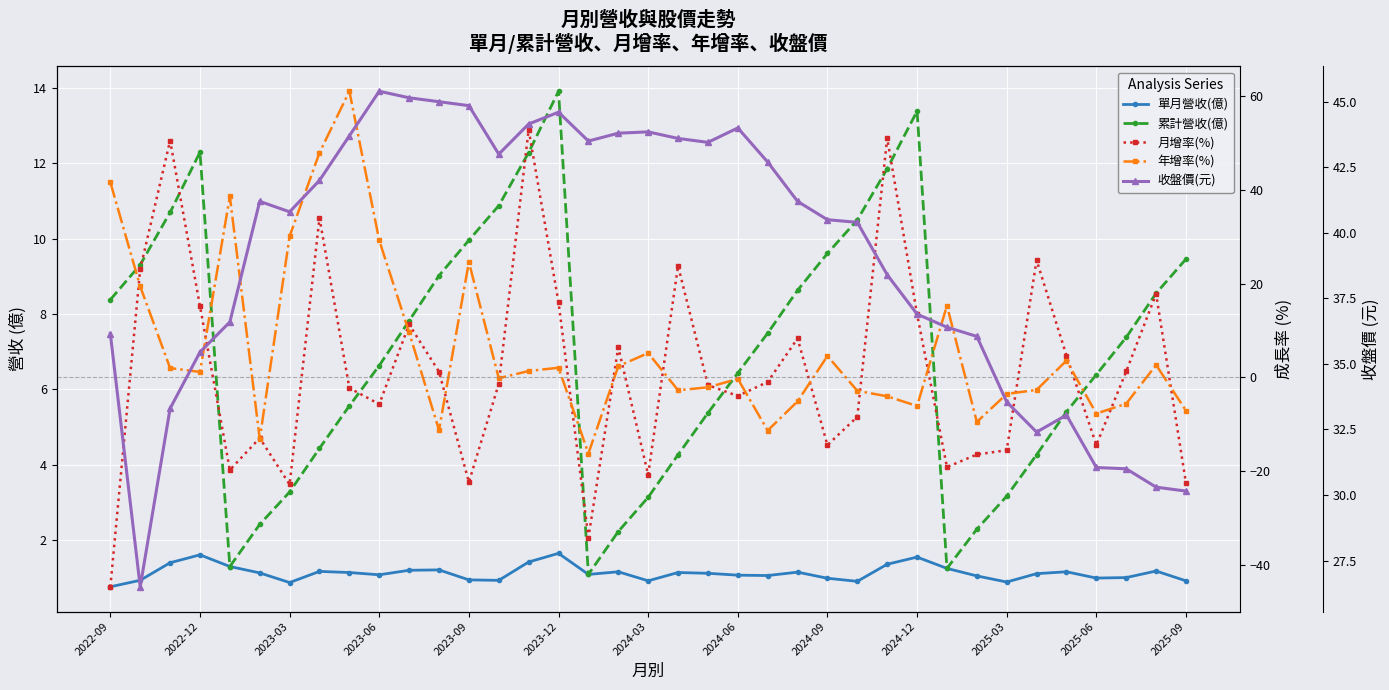

List the series in order of their peak value, highest first.

年增率(%), 月增率(%), 收盤價(元), 累計營收(億), 單月營收(億)